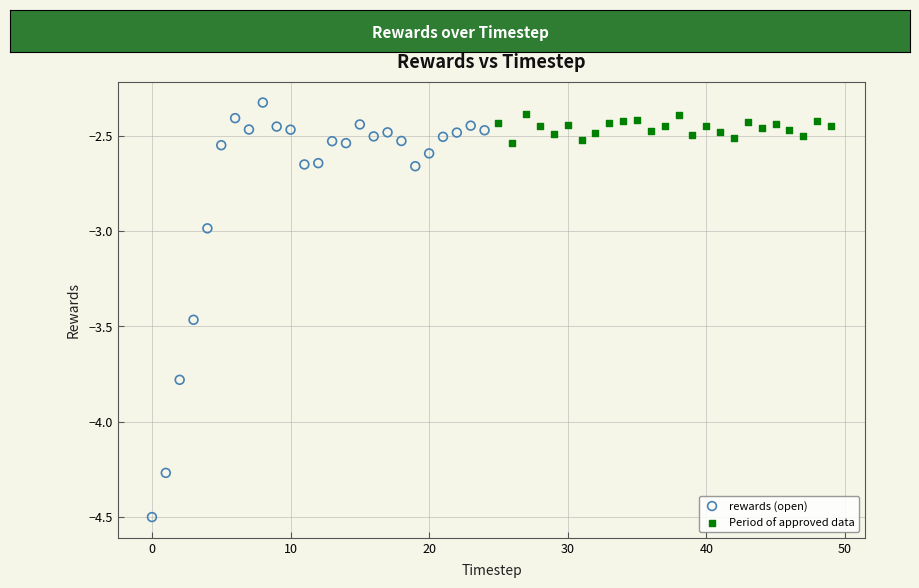

Which series contains the lowest Y value?

rewards (open)